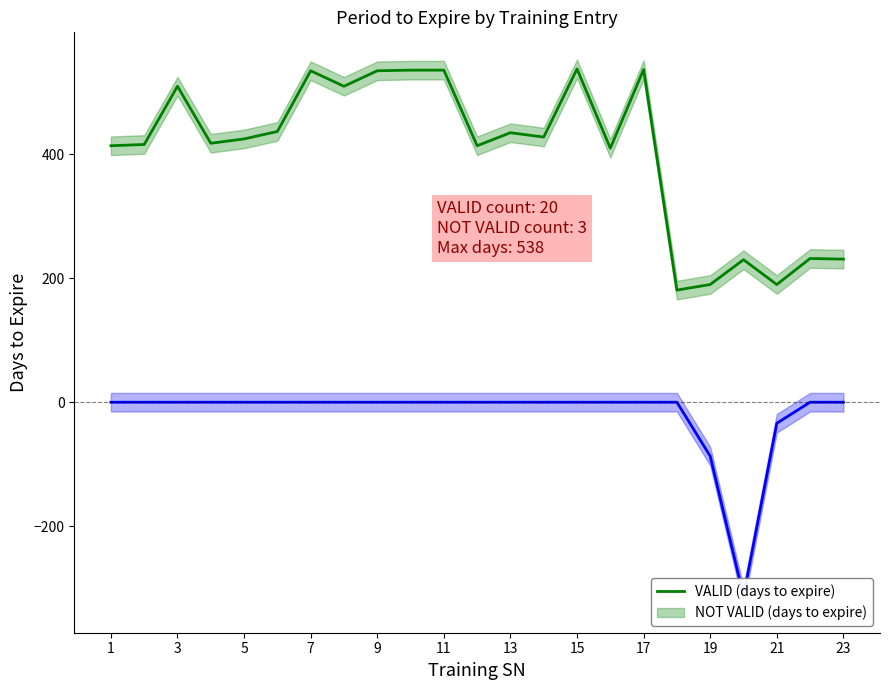

Which series has the largest range (max minus min)?

VALID